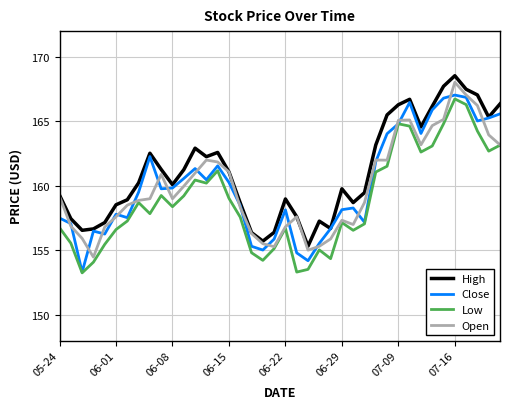

Which series has the largest total across all categories?

High